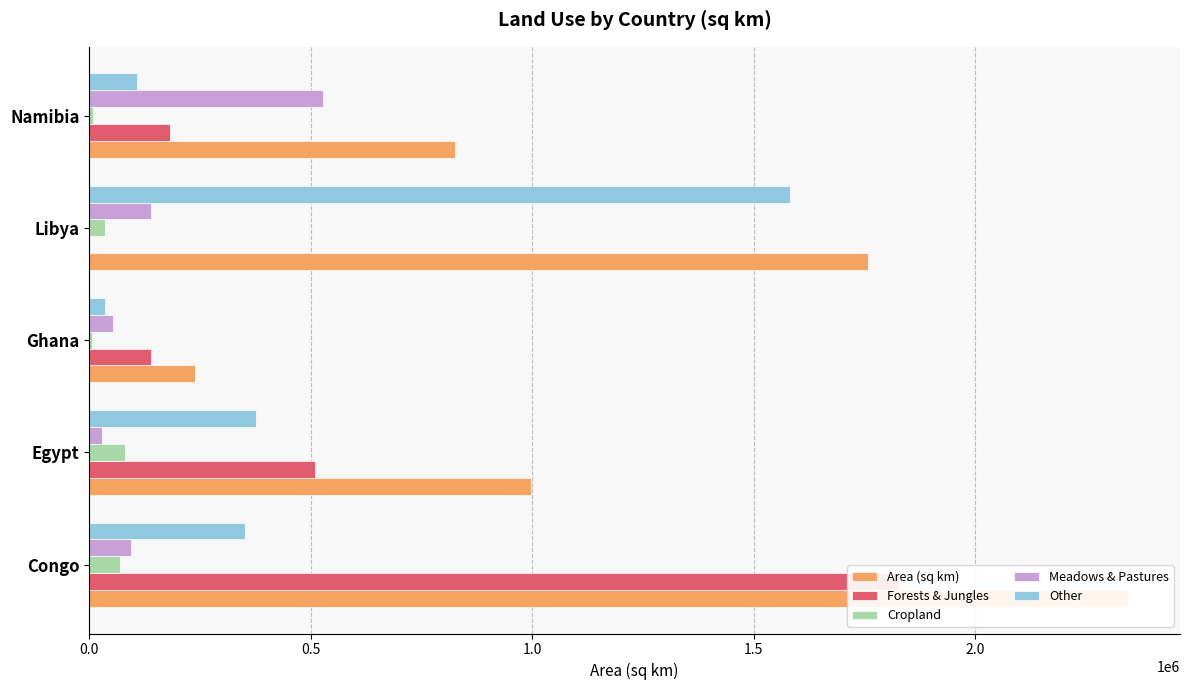

Reading right to left, extract all data points from this chart.

Area (sq km): 825118.0	1757000.0	238533.0	997739.0	2345095.0
Forests & Jungles: 181526.0	0.0	140734.5	508846.9	1829174.1
Cropland: 8251.2	35140.0	7156.0	81814.6	70352.9
Meadows & Pastures: 528075.5	140560.0	53669.9	29932.2	93803.8
Other: 107265.3	1581300.0	36972.6	377145.3	351764.2